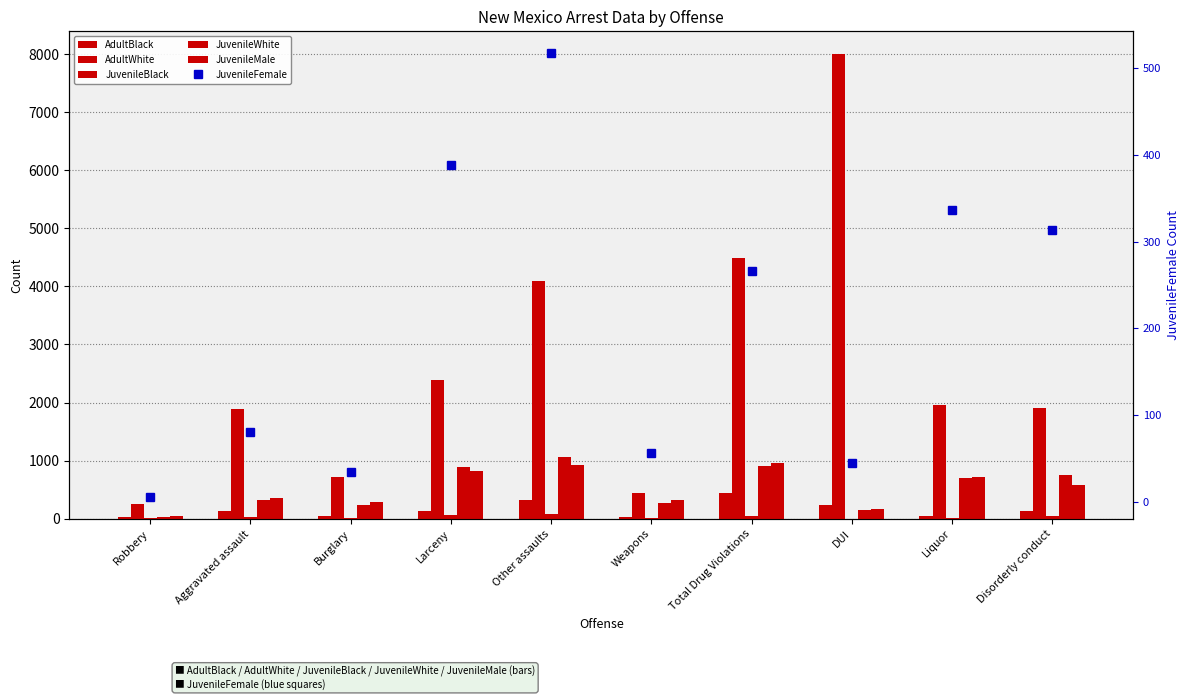

How many data points in JuvenileBlack are above 26?

4